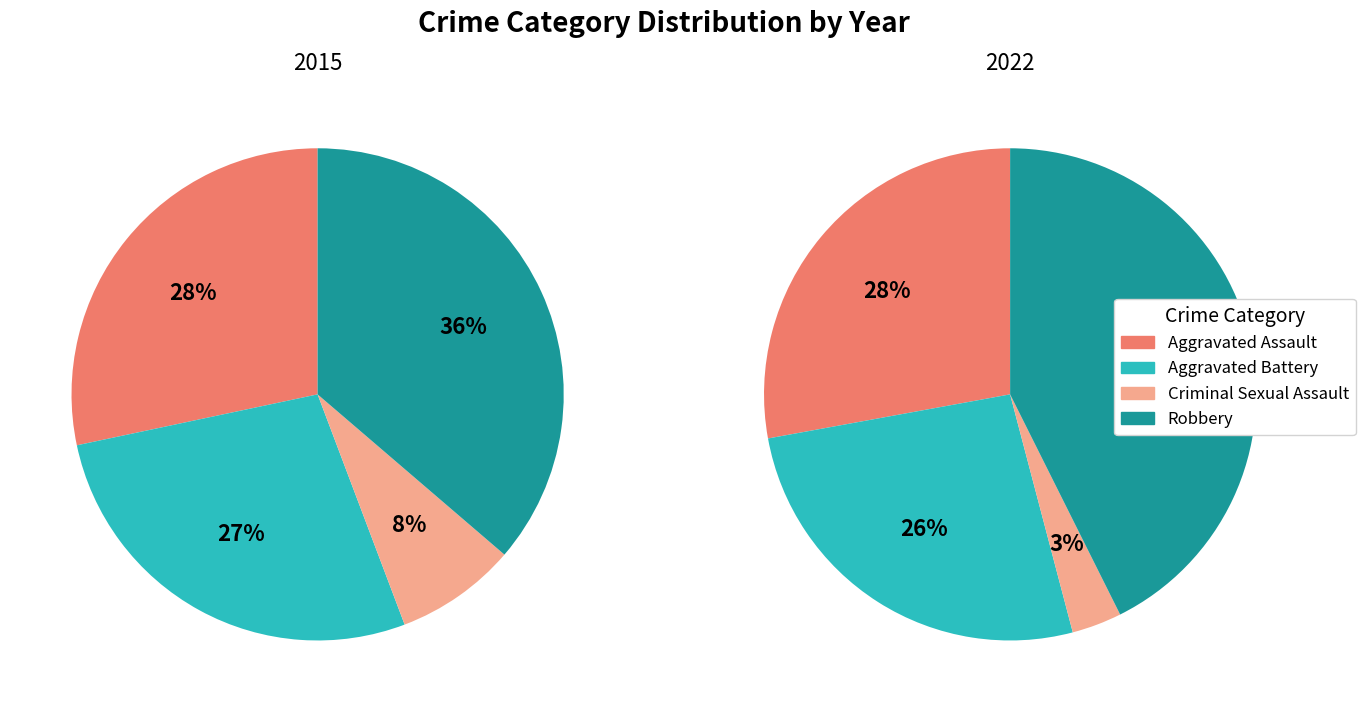

Is there a majority slice in this chart?

No